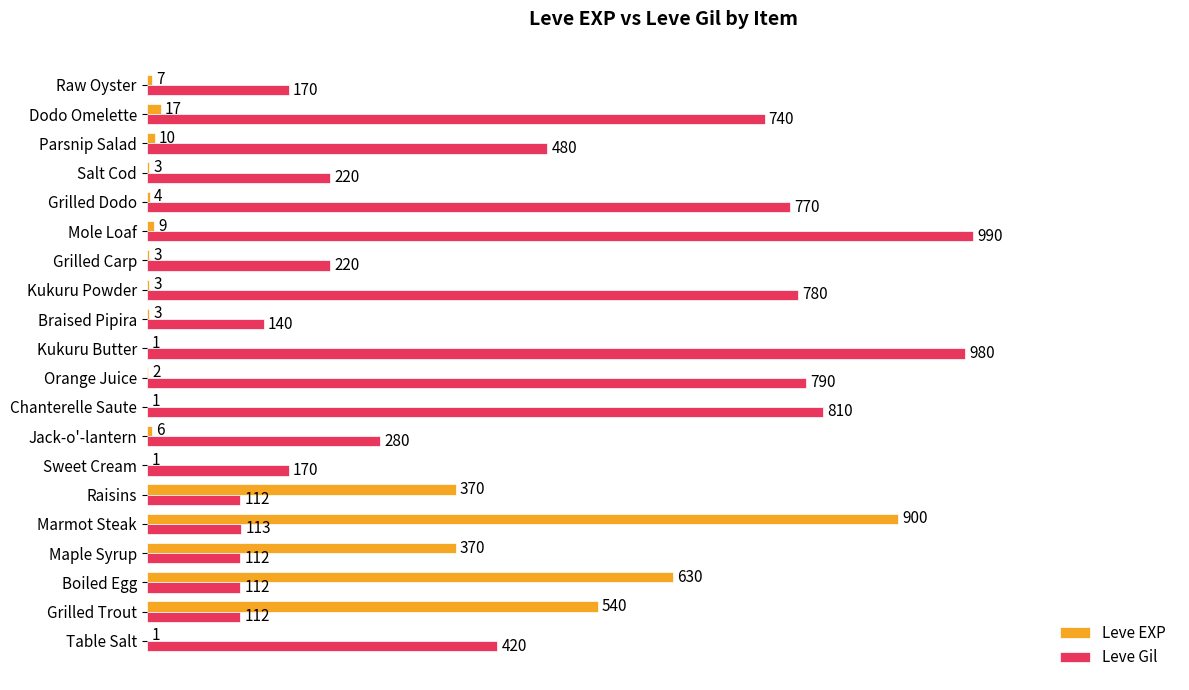

Between Grilled Dodo and Raw Oyster, which series saw the biggest shift?

Leve Gil